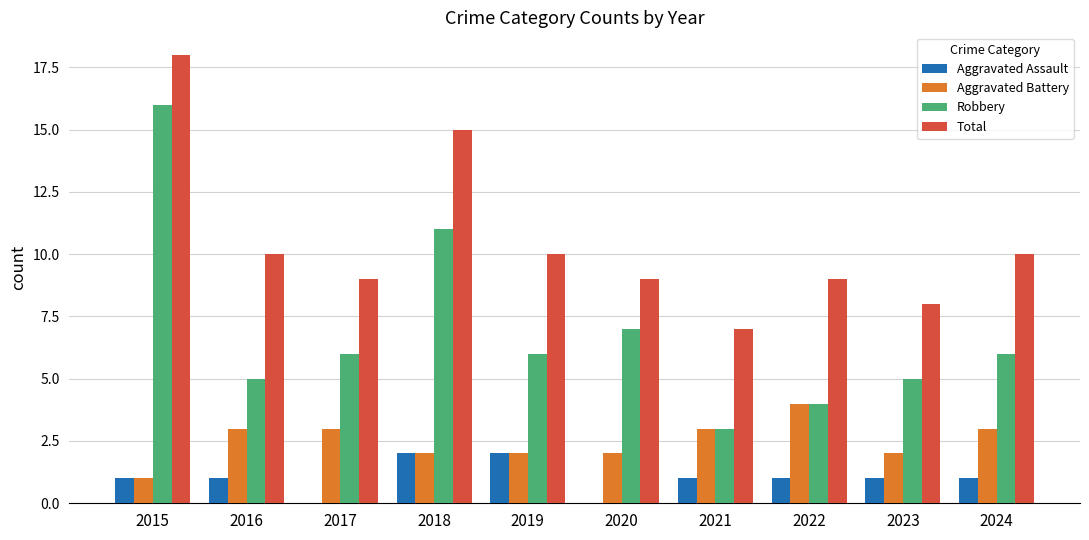

What are all the series names shown in the legend?

Aggravated Assault, Aggravated Battery, Robbery, Total